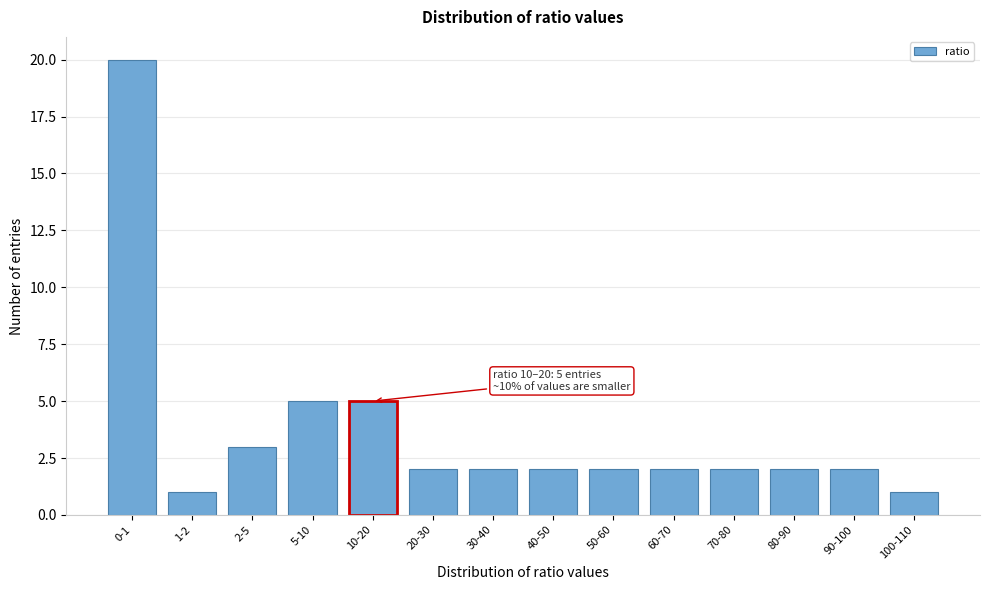

Reading left to right, list all the values displayed in this chart.

0-1=20	1-2=1	2-5=3	5-10=5	10-20=5	20-30=2	30-40=2	40-50=2	50-60=2	60-70=2	70-80=2	80-90=2	90-100=2	100-110=1